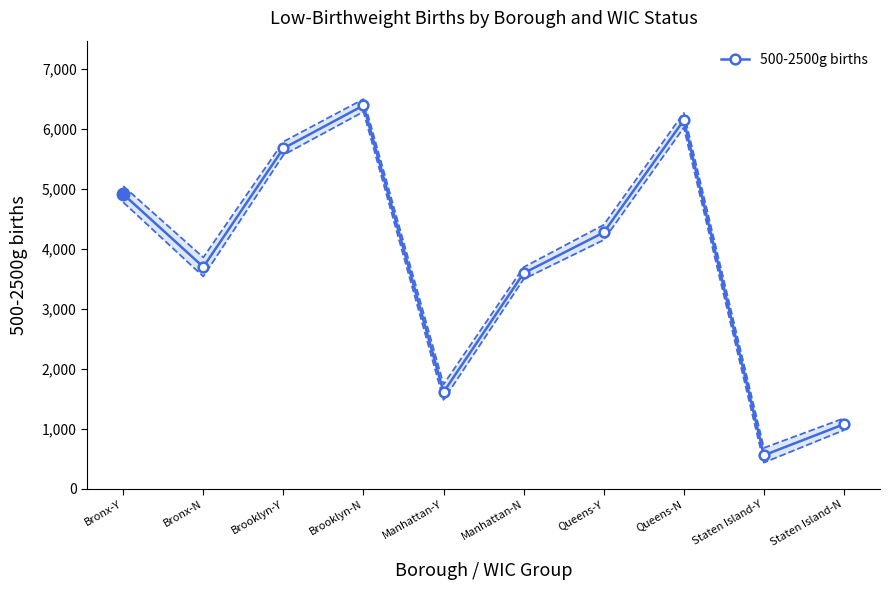

What is the difference between the maximum and minimum values?

5835